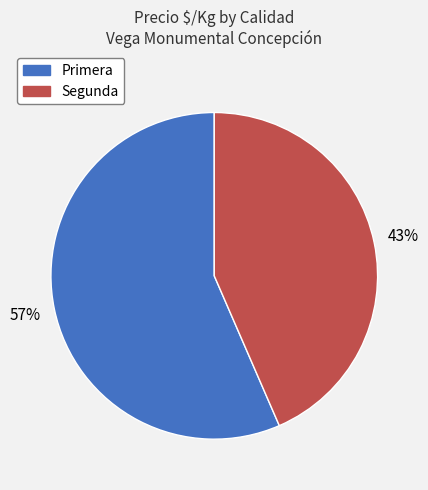

Is Primera the majority of the pie?

Yes